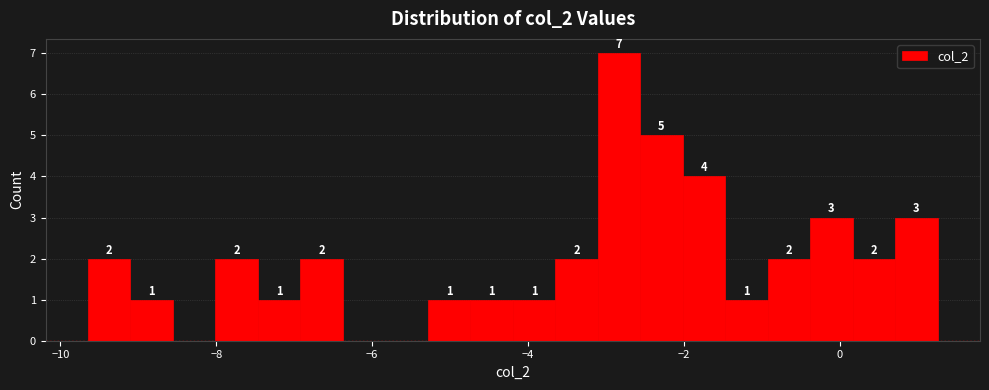

Read against the x-axis, roughly where is the centre of the tallest bar?

-2.8